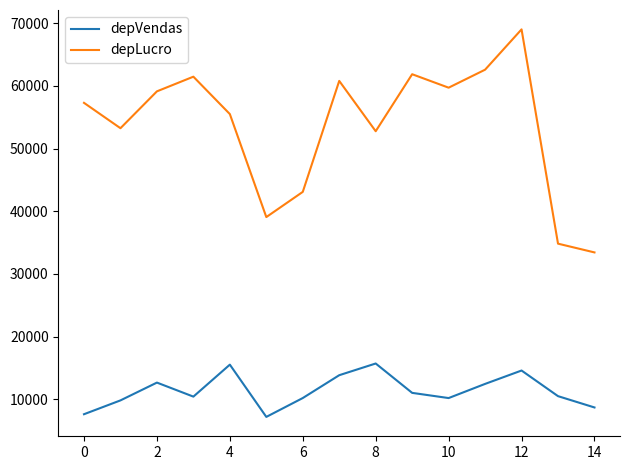

Rank the series by their maximum value, from lowest to highest.

depVendas, depLucro